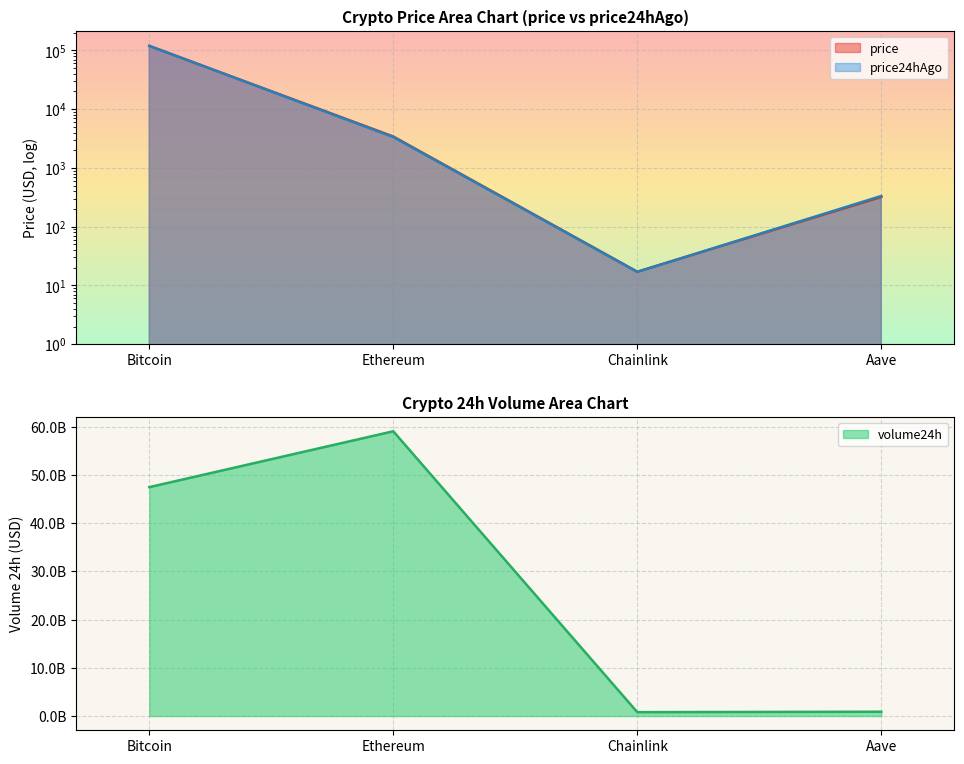

Rank the series by their maximum value, from lowest to highest.

price, price24hAgo, volume24h